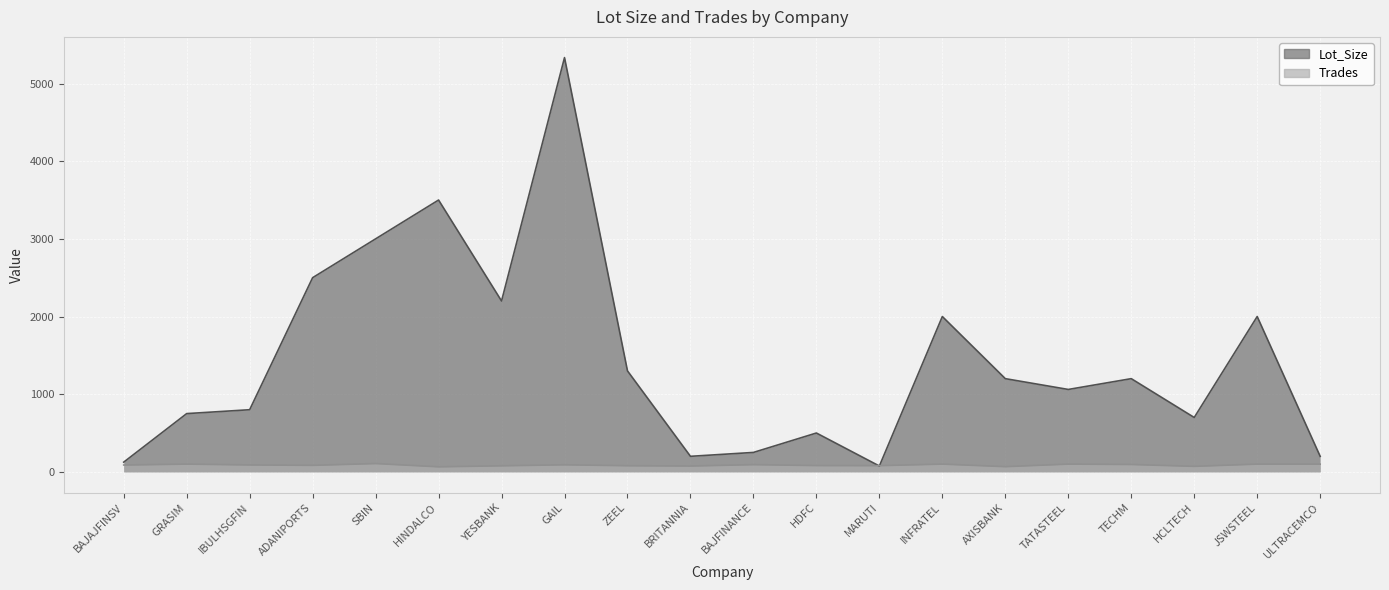

What is the average value of the Trades series?

87